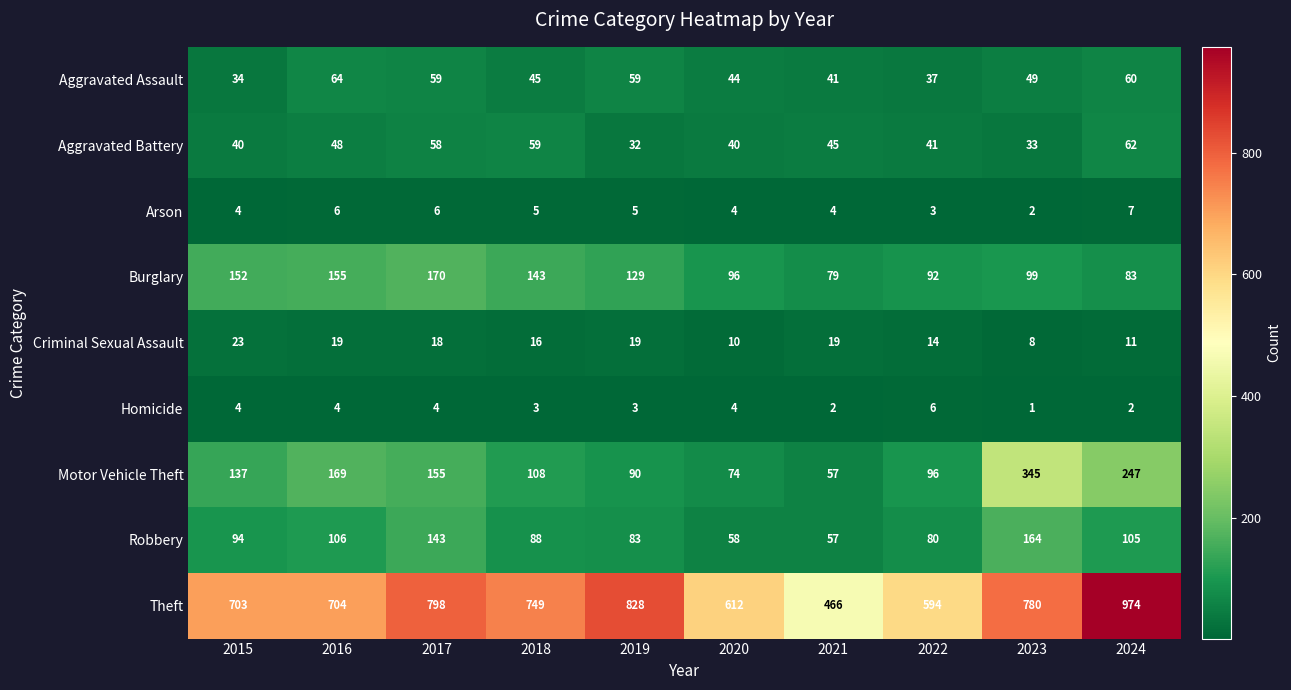

At which label is Burglary closest to 124?

2019